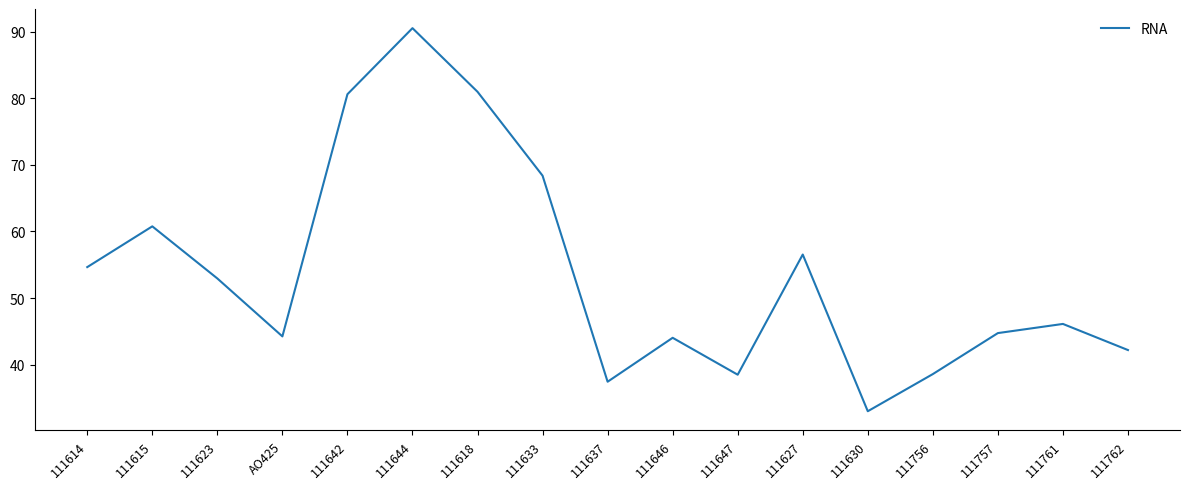

Does the chart display data point markers on the line(s)?

No